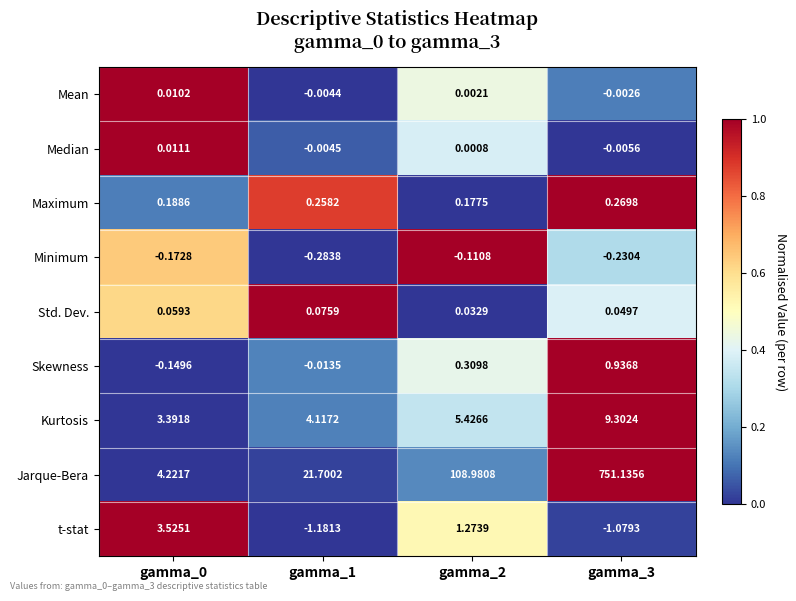

List the series in order of their peak value, lowest first.

Minimum, Mean, Median, Std. Dev., Maximum, Skewness, t-stat, Kurtosis, Jarque-Bera